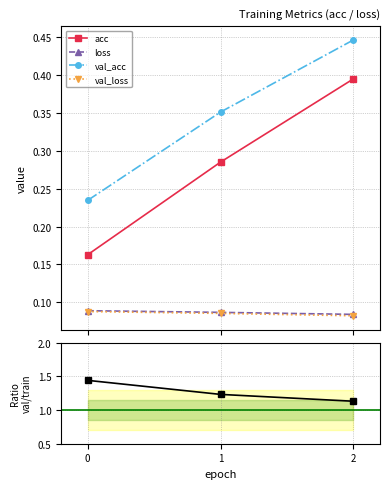

Does the chart have visible grid lines?

Yes